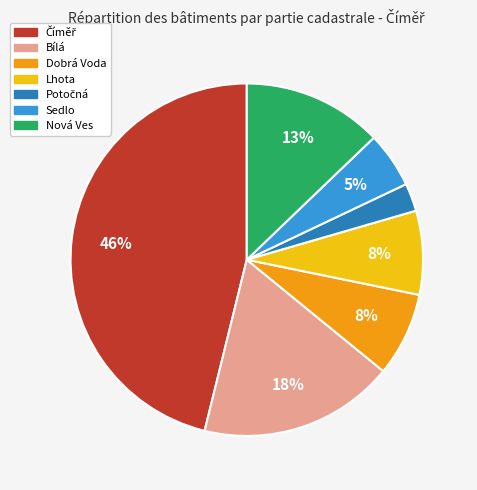

To the nearest percent, what is the difference between the Sedlo and Lhota slice percentages?

3%